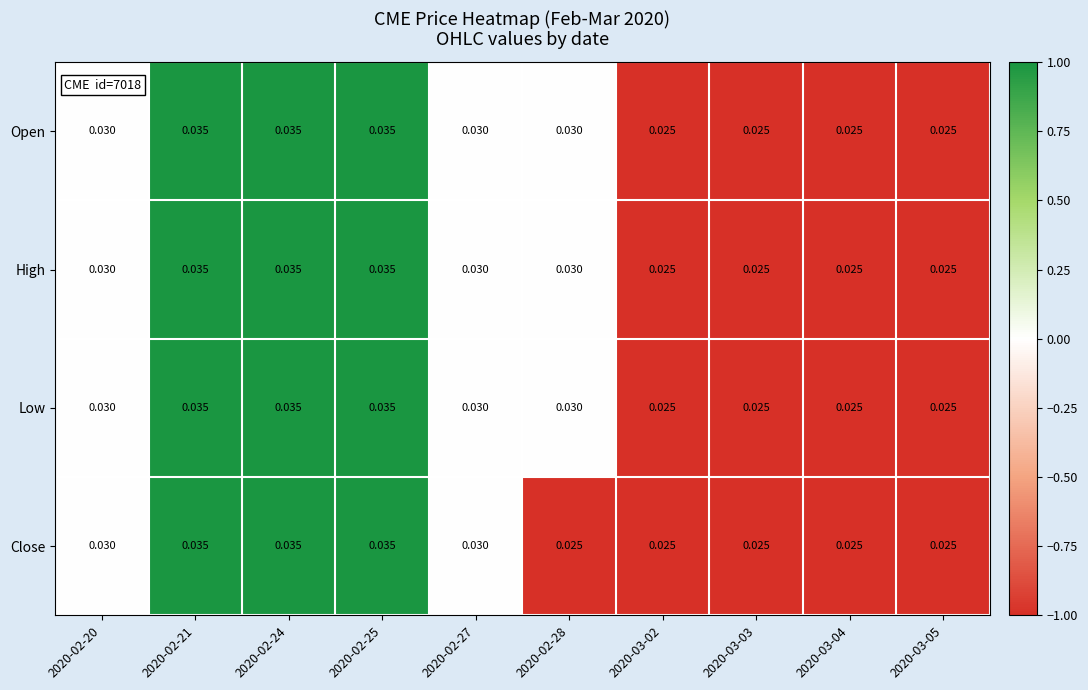

List the series in order of their peak value, highest first.

Open, High, Low, Close